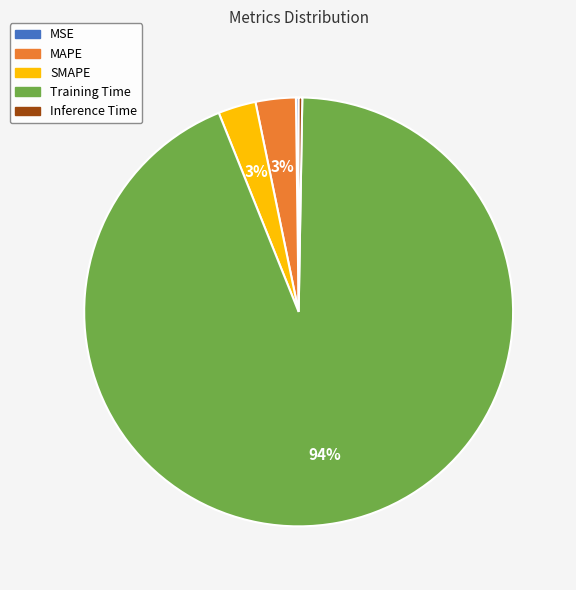

Is it true that SMAPE is 3% of the pie?

True